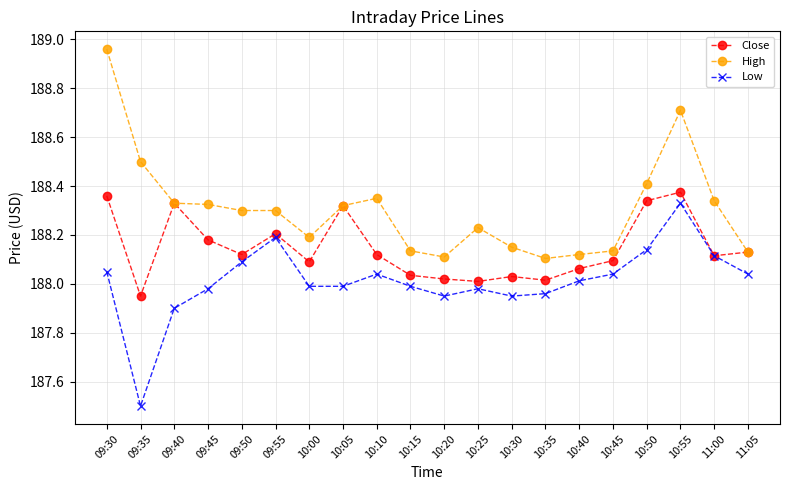

What is the sum of all Close values?

3762.9